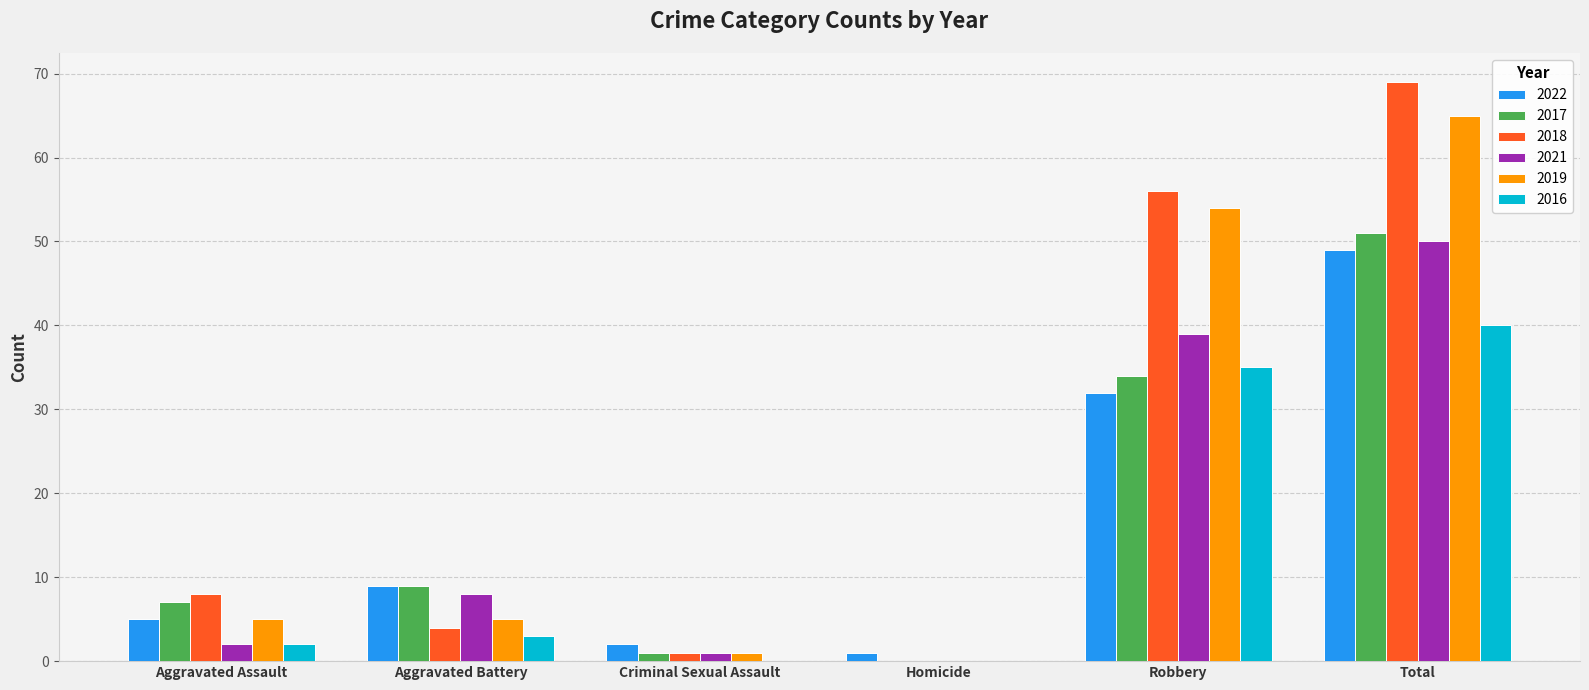

Are the bars grouped side by side (vs. stacked)?

Yes